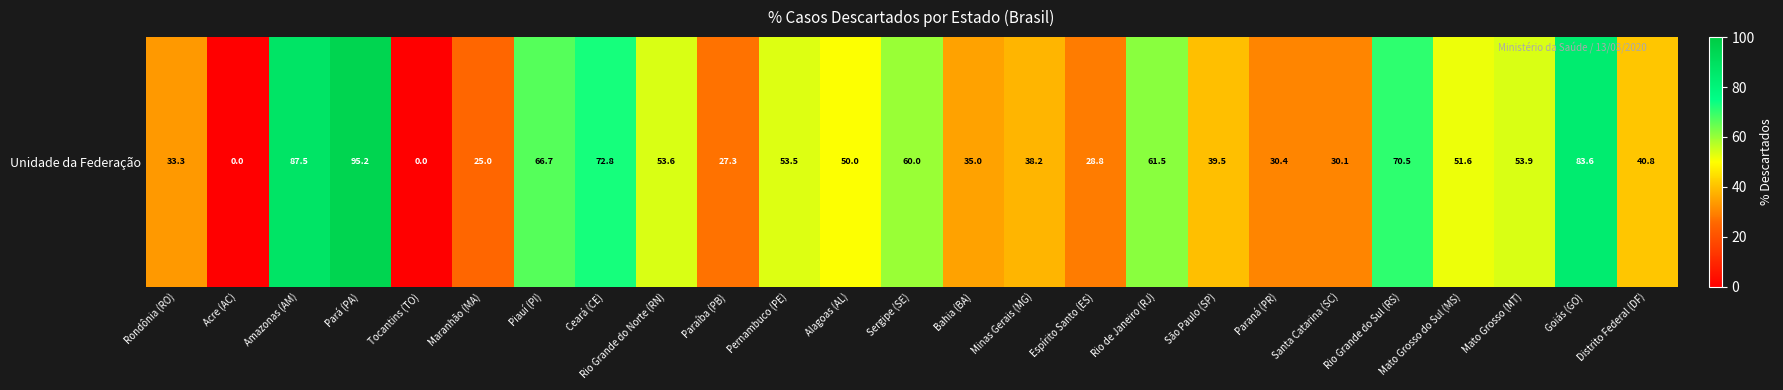

Reading left to right, extract all data points from this chart.

Rondônia (RO)=33.3	Acre (AC)=0.0	Amazonas (AM)=87.5	Pará (PA)=95.2	Tocantins (TO)=0.0	Maranhão (MA)=25.0	Piauí (PI)=66.7	Ceará (CE)=72.8	Rio Grande do Norte (RN)=53.6	Paraíba (PB)=27.3	Pernambuco (PE)=53.5	Alagoas (AL)=50.0	Sergipe (SE)=60.0	Bahia (BA)=35.0	Minas Gerais (MG)=38.2	Espírito Santo (ES)=28.8	Rio de Janeiro (RJ)=61.5	São Paulo (SP)=39.5	Paraná (PR)=30.4	Santa Catarina (SC)=30.1	Rio Grande do Sul (RS)=70.5	Mato Grosso do Sul (MS)=51.6	Mato Grosso (MT)=53.9	Goiás (GO)=83.6	Distrito Federal (DF)=40.8